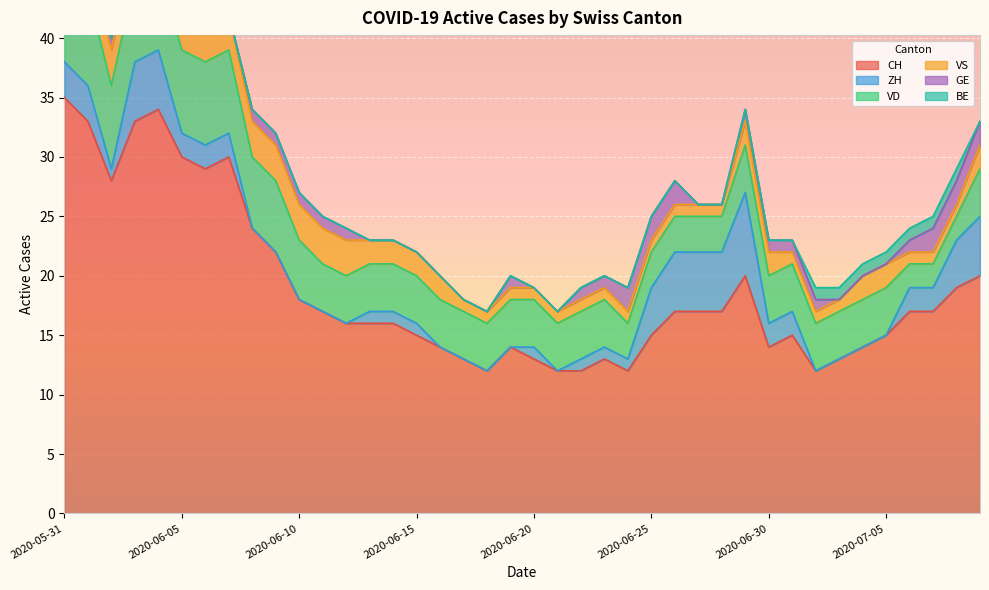

How many intersections are there between GE and VS?

1